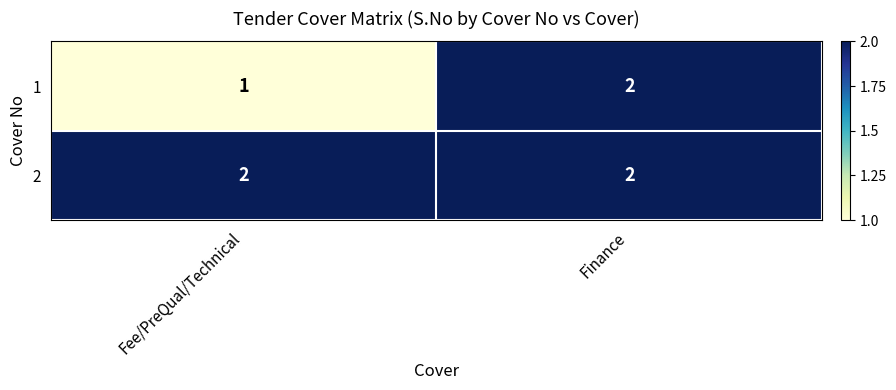

Which label corresponds to the smallest value in the chart?

Fee/PreQual/Technical